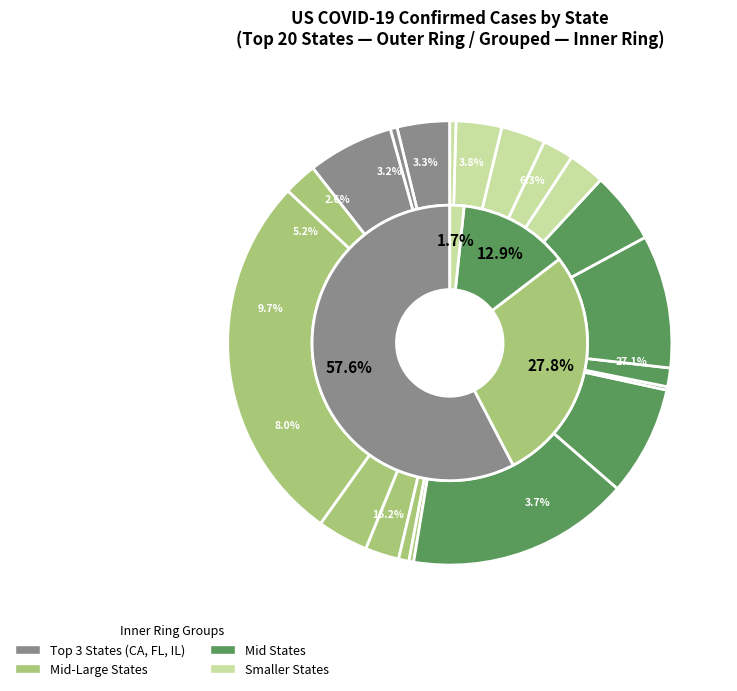

To the nearest percent, what percentage of the pie is Georgia?

8%